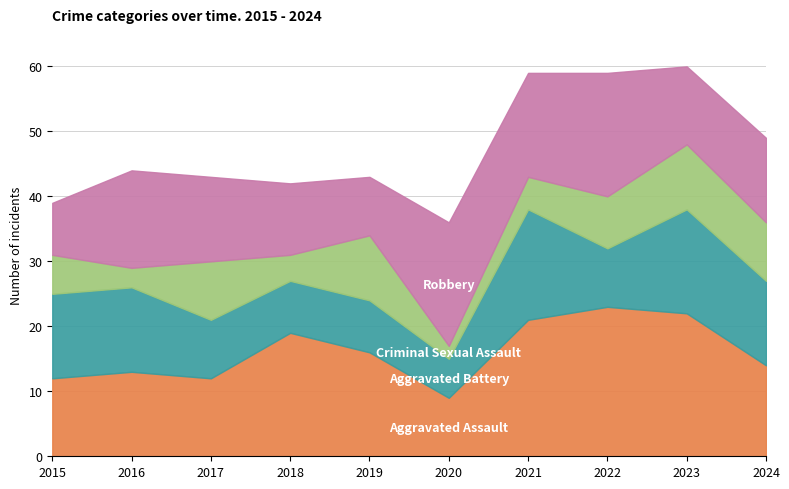

Where is the first local maximum for Aggravated Battery?

2021